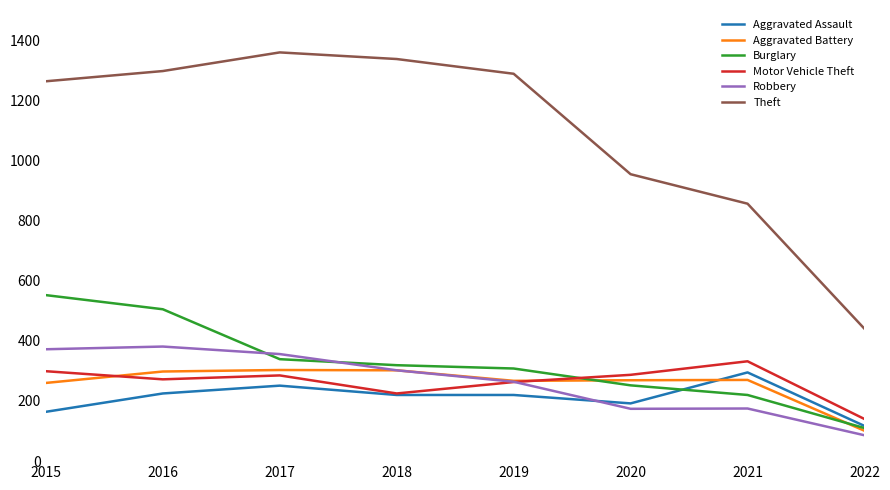

What is the total value across all series at 2018?

2705